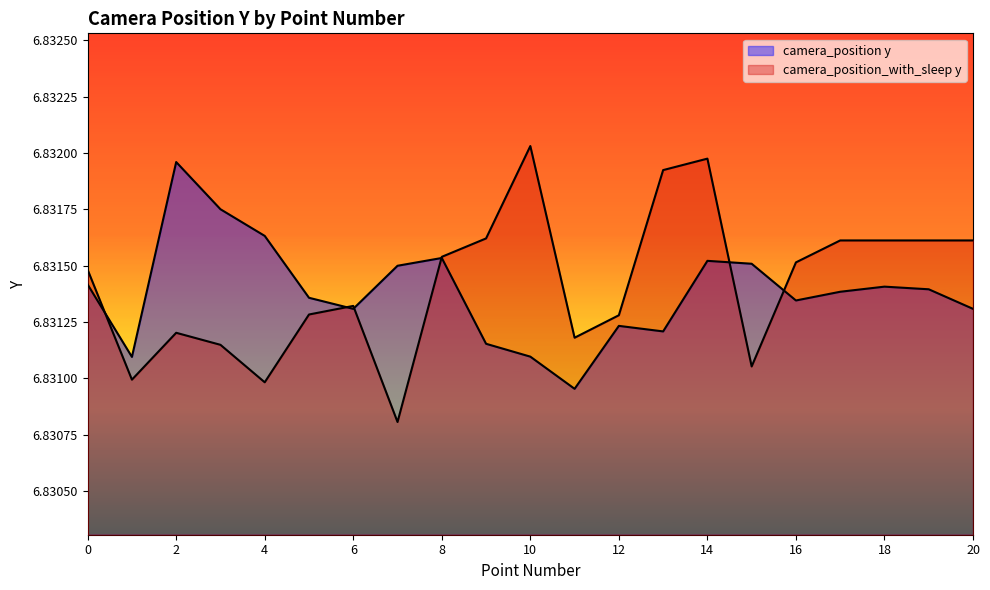

What is the value of the camera_position_with_sleep y point at the 15th from the left?

6.8